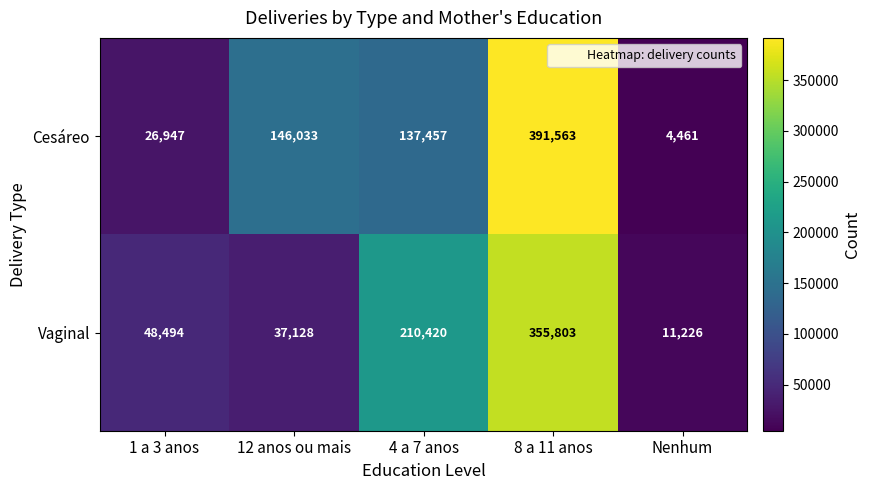

Where is Vaginal nearest to the value 183514?

4 a 7 anos